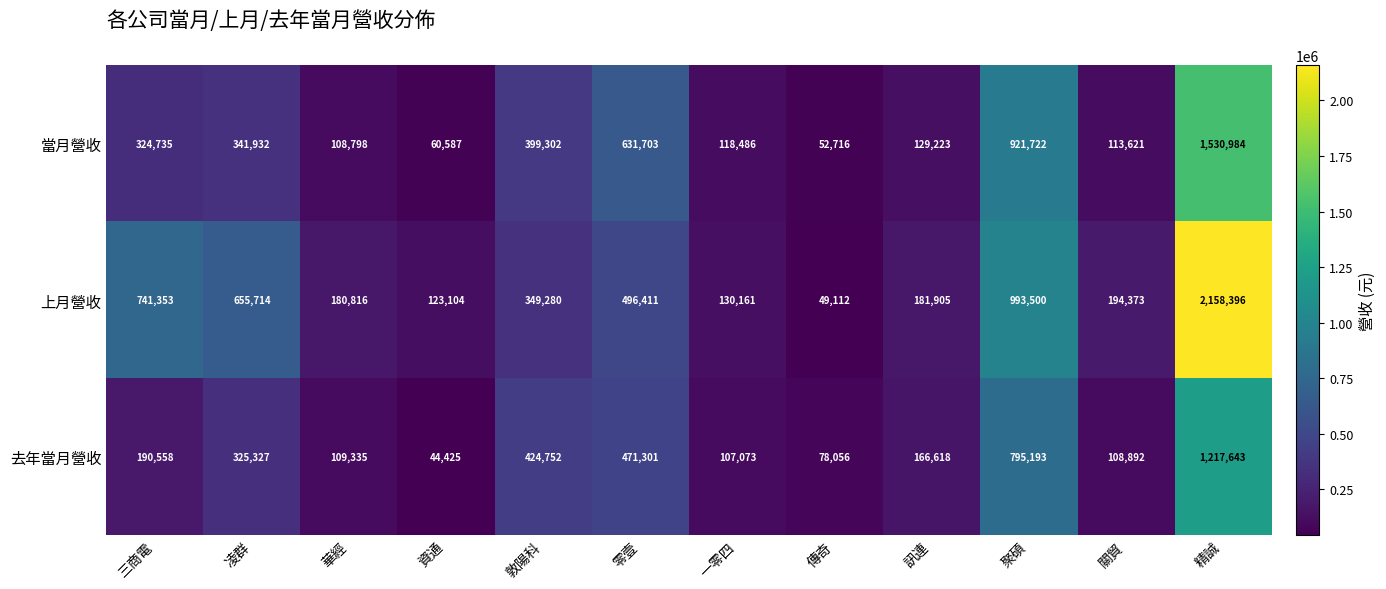

What is the total value across all series at 精誠?

4907023